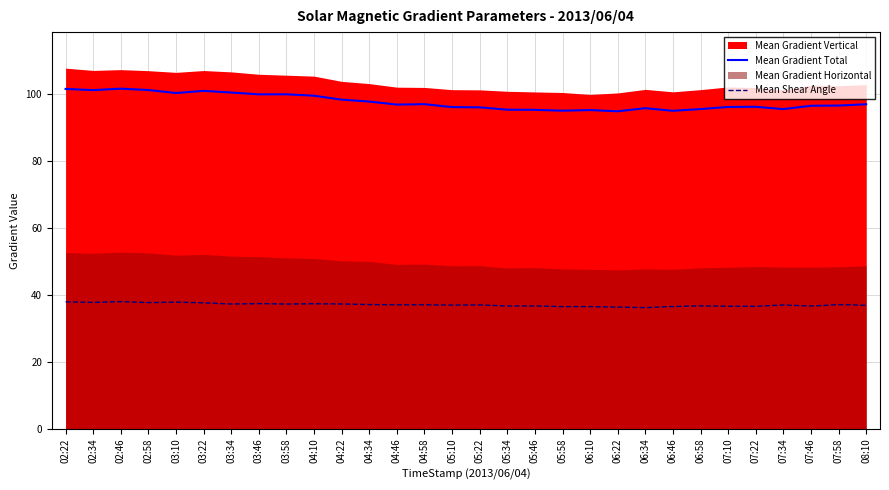

What is the minimum value for Mean Shear Angle?

36.2